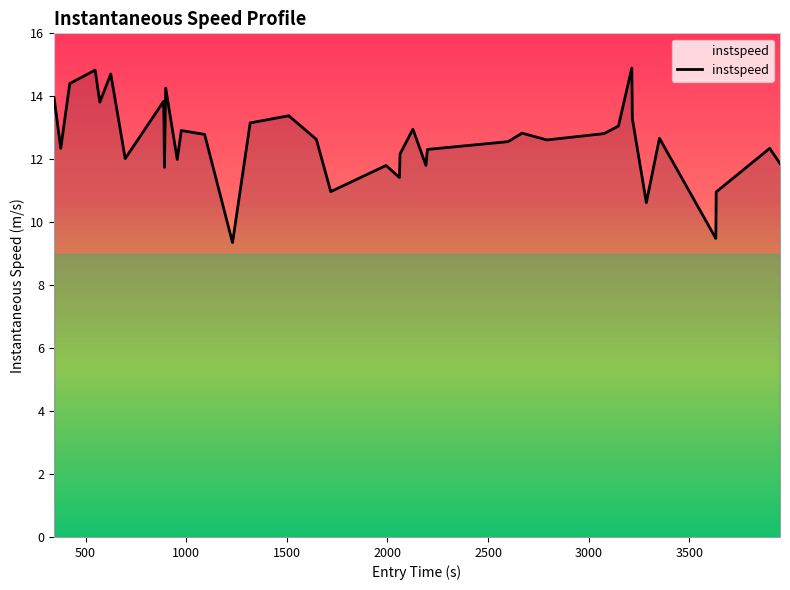

What is the smallest value displayed?

9.4